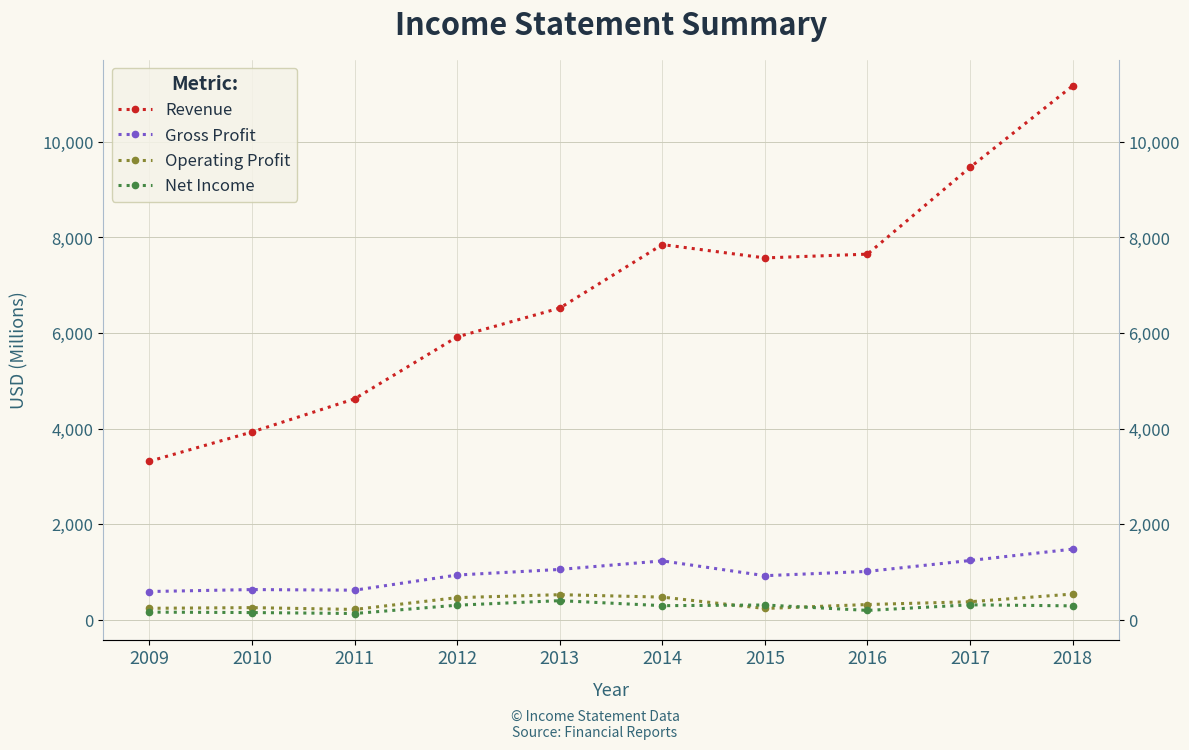

Which series ends up on top after the final intersection of Operating Profit and Net Income?

Operating Profit